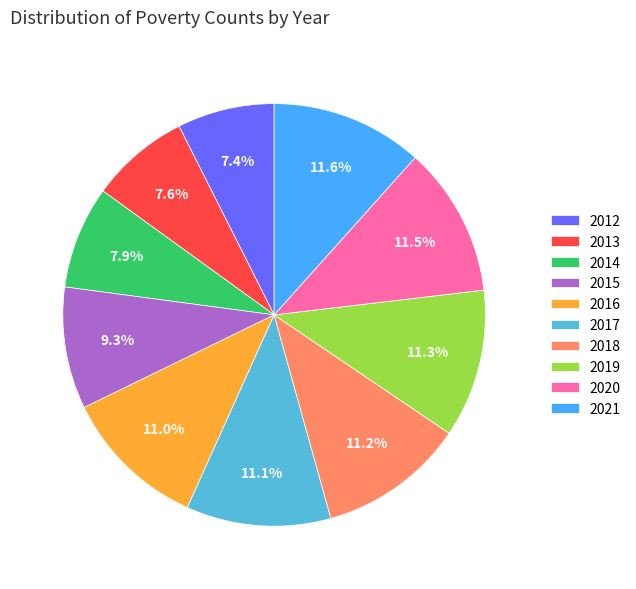

Combined, do 2017 and 2021 account for over 50%?

No